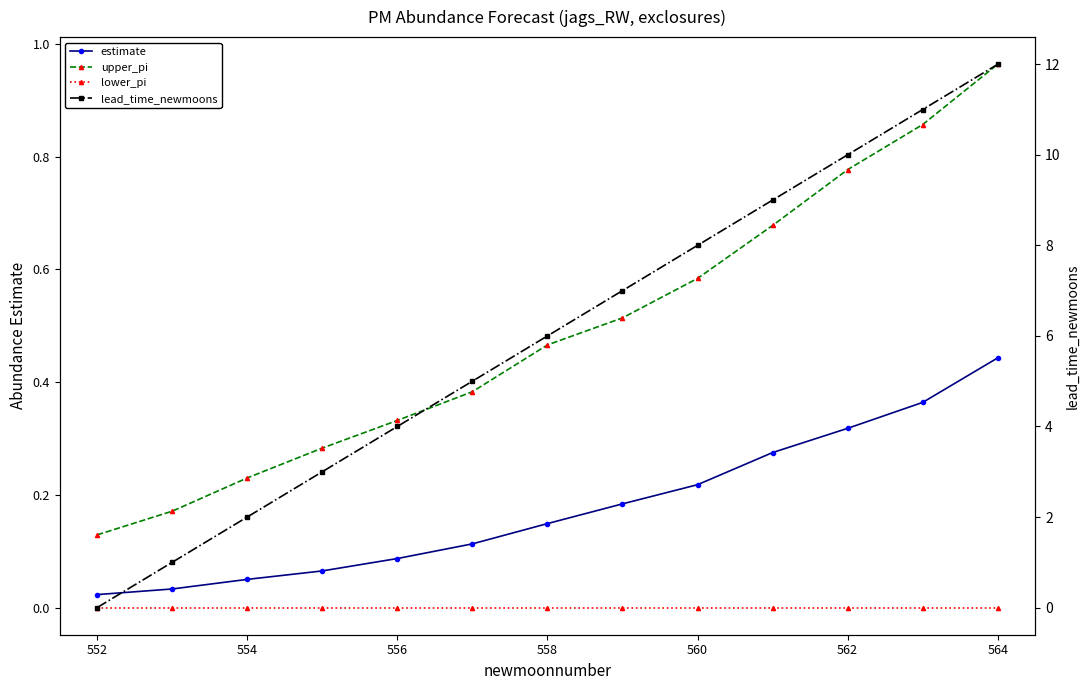

How many series are shown in this chart?

4